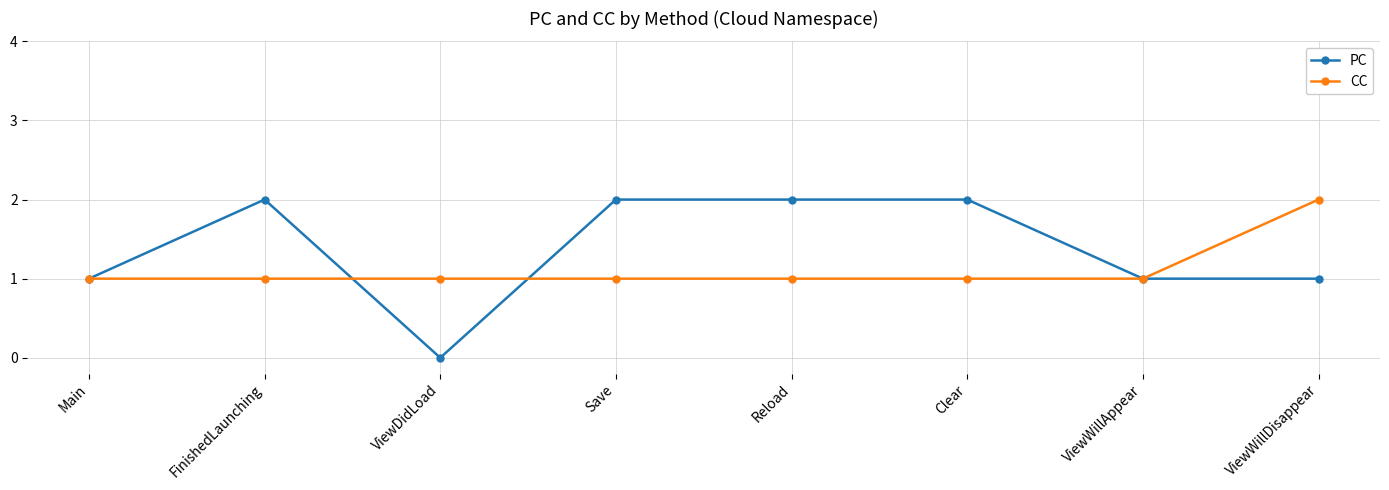

Reading right to left, what are all the values shown in this chart?

PC: 1	1	2	2	2	0	2	1
CC: 2	1	1	1	1	1	1	1